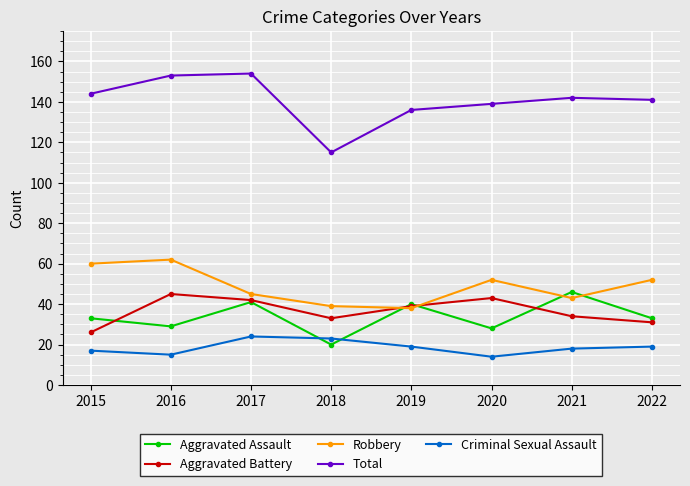

What is the total value across all series at 2017?

306